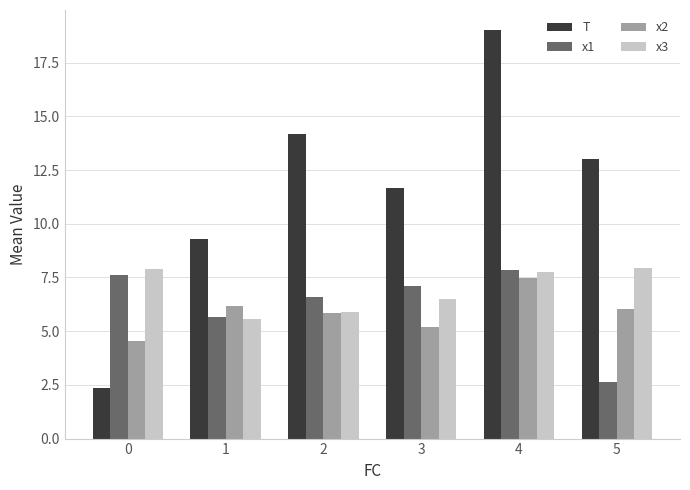

What is the greatest value displayed?

19.0